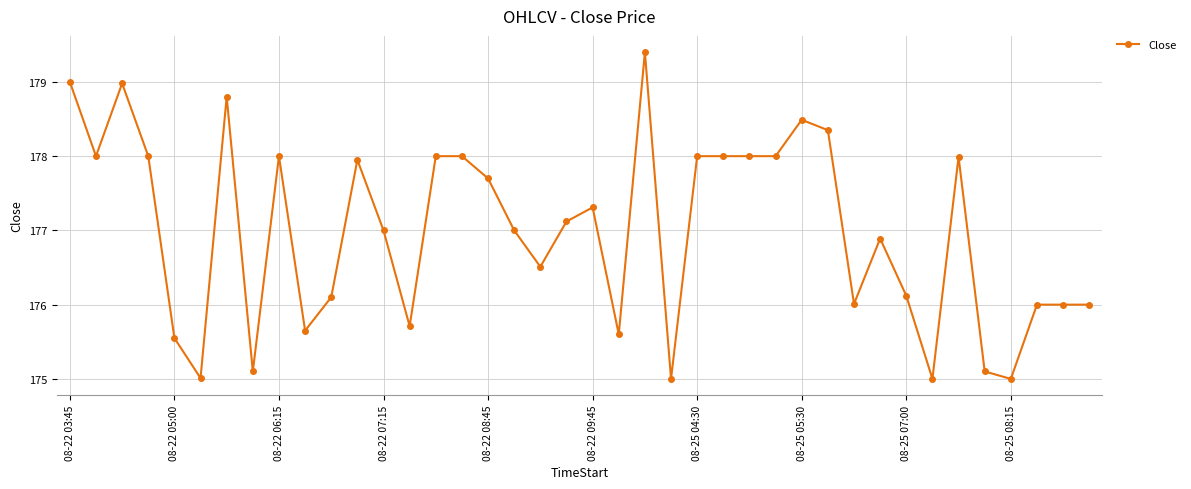

What is the difference between the maximum and minimum values?

4.4